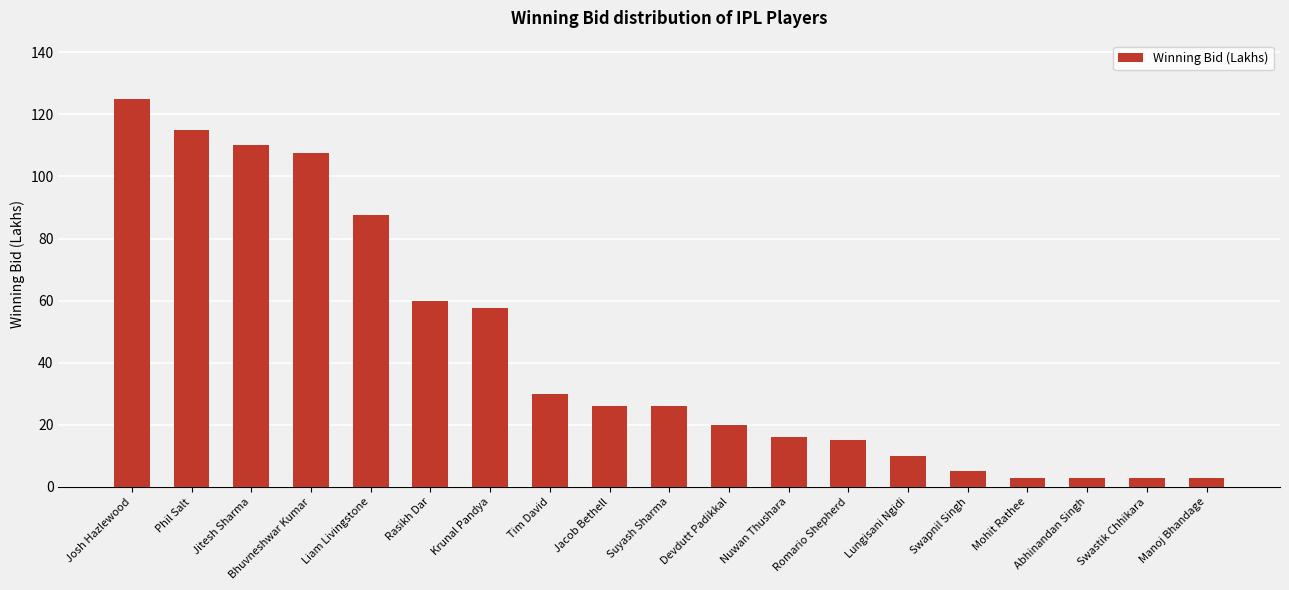

The chart shows a value of 3.0 at Swastik Chhikara. True or false?

True